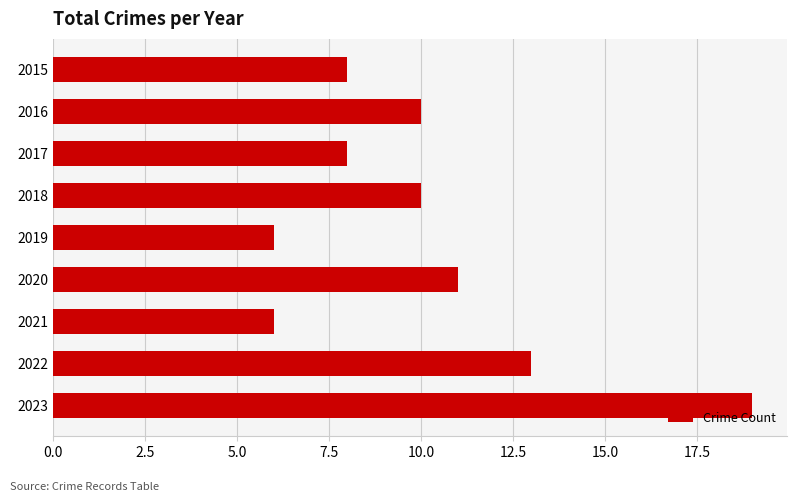

Reading bottom to top, what are all the values shown in this chart?

2023=19	2022=13	2021=6	2020=11	2019=6	2018=10	2017=8	2016=10	2015=8